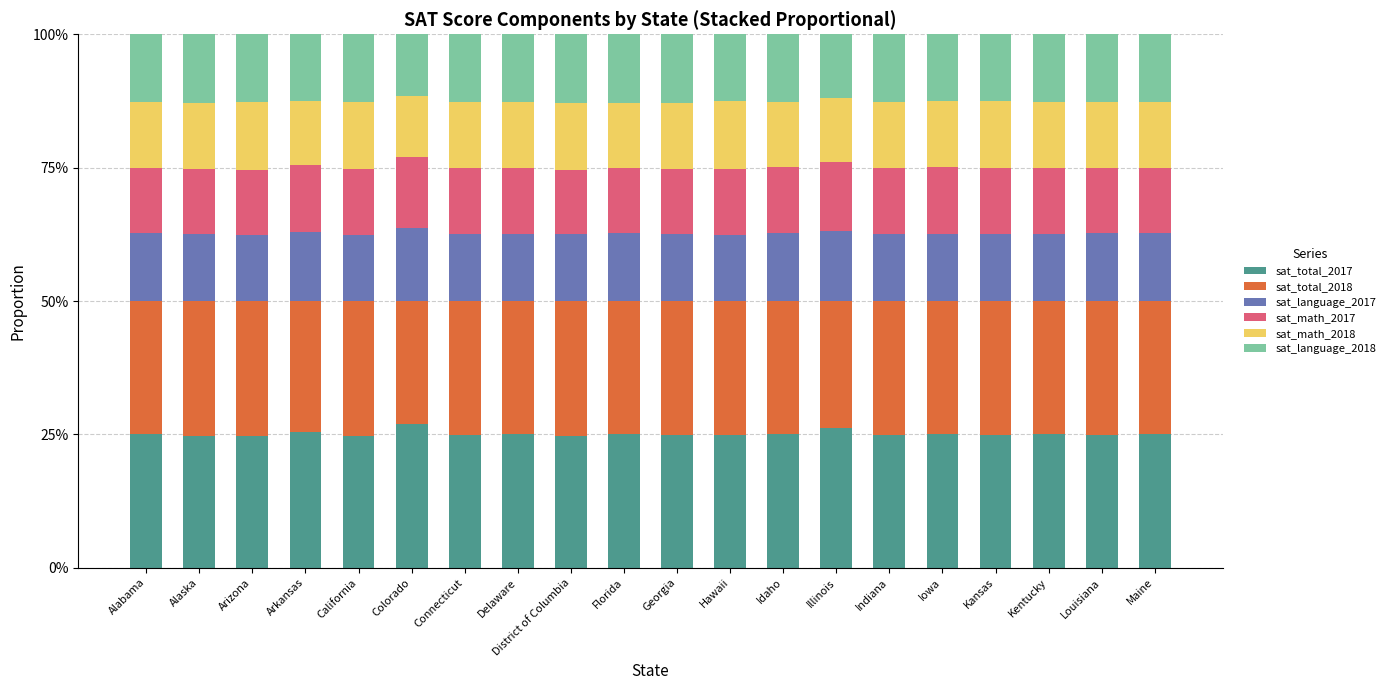

The value of sat_math_2018 at Arizona is 0.1. True or false?

True